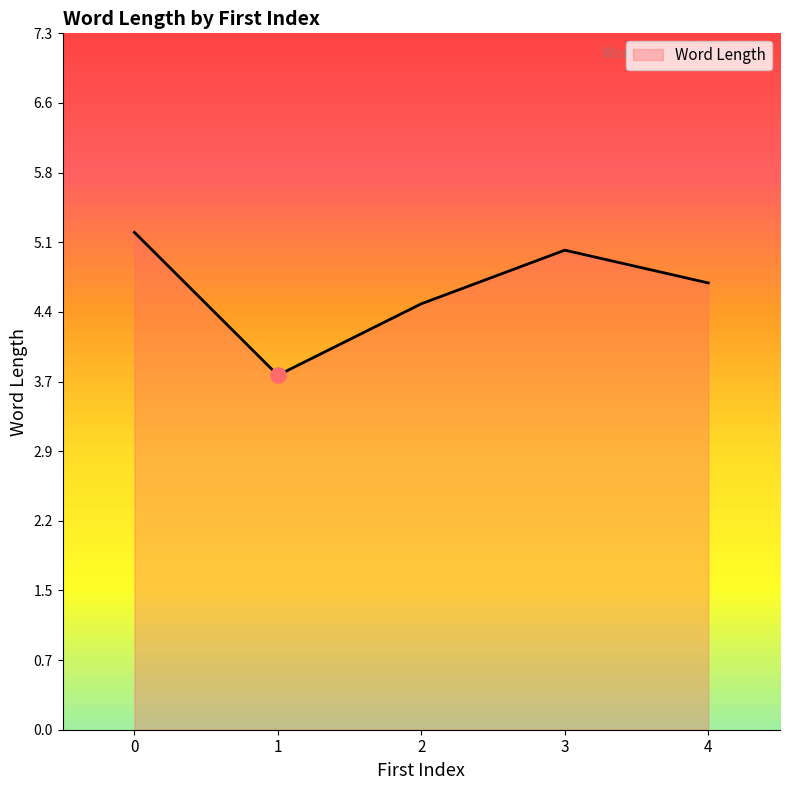

Approximately how many times larger is the value at 1 compared to 2?

0.8